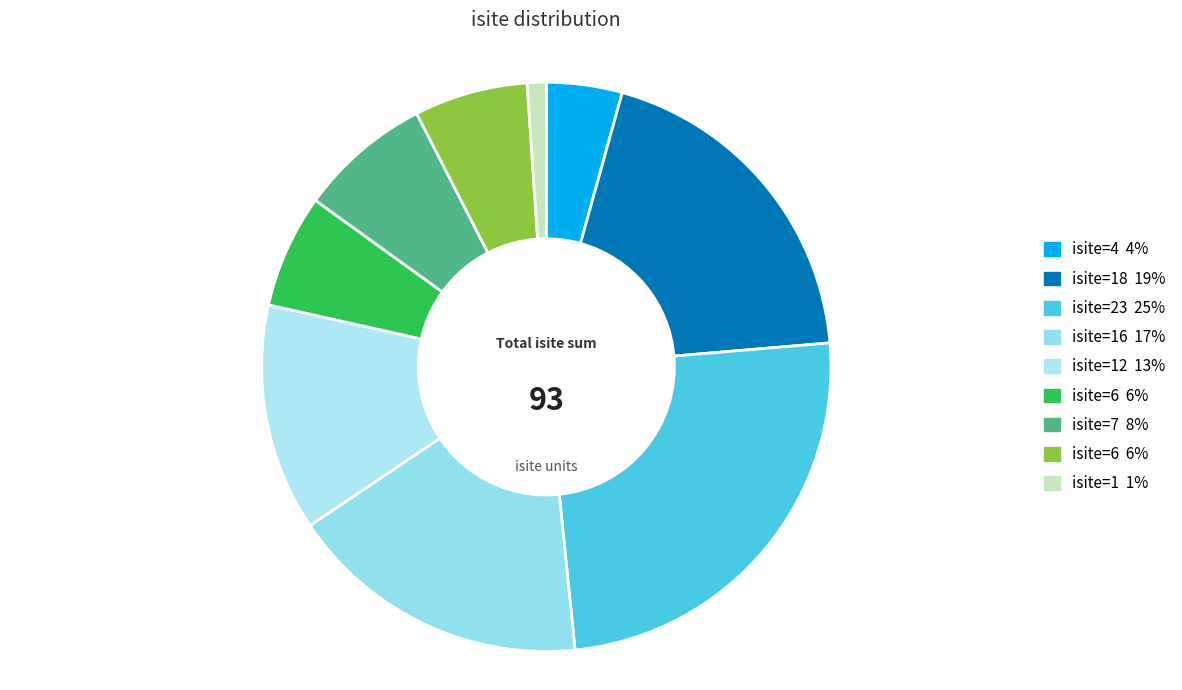

Count the number of slices in the pie.

9